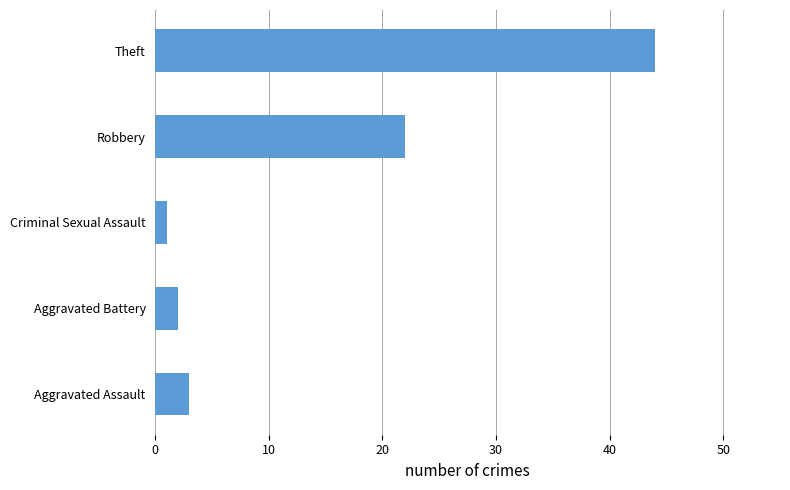

Are the bars horizontal?

Yes